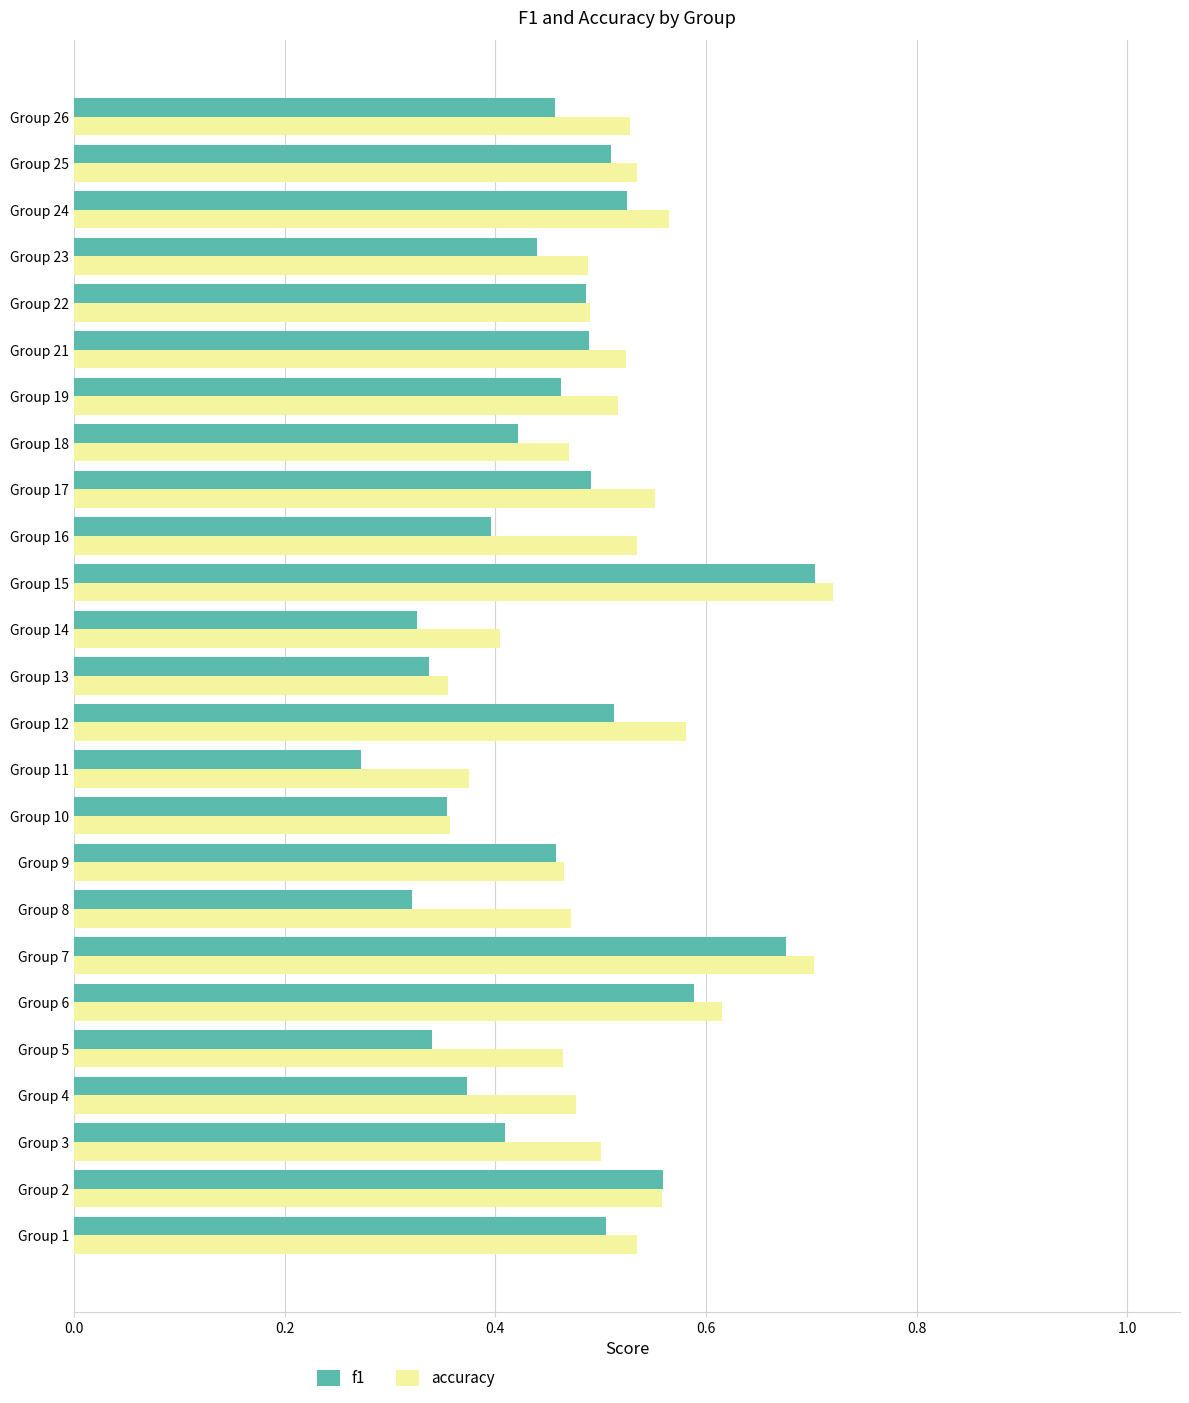

What is the sum of all accuracy values?

12.8